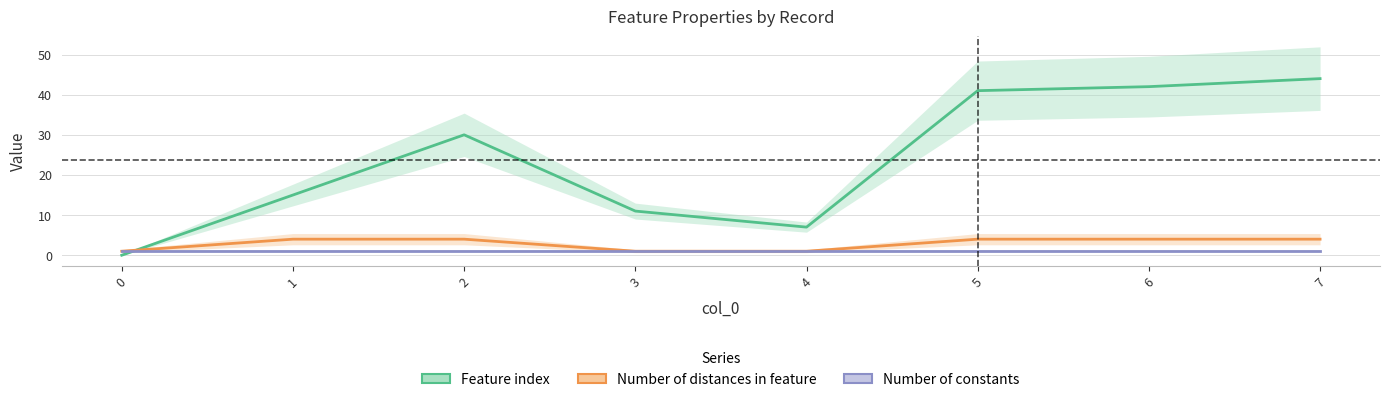

What is the difference between the highest and lowest values at 7?

43